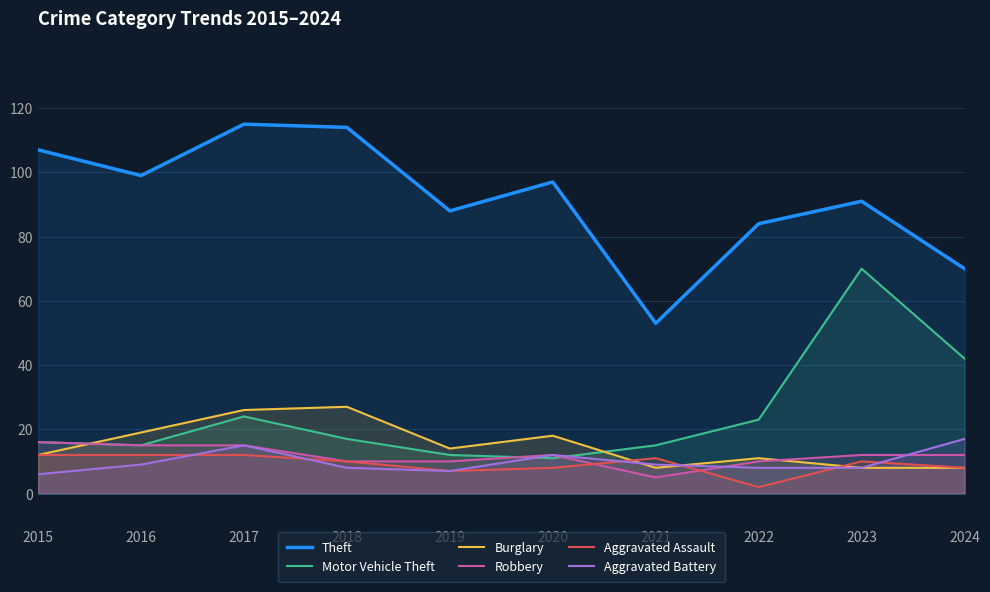

Which has a higher value, 2017 or 2015?

2017